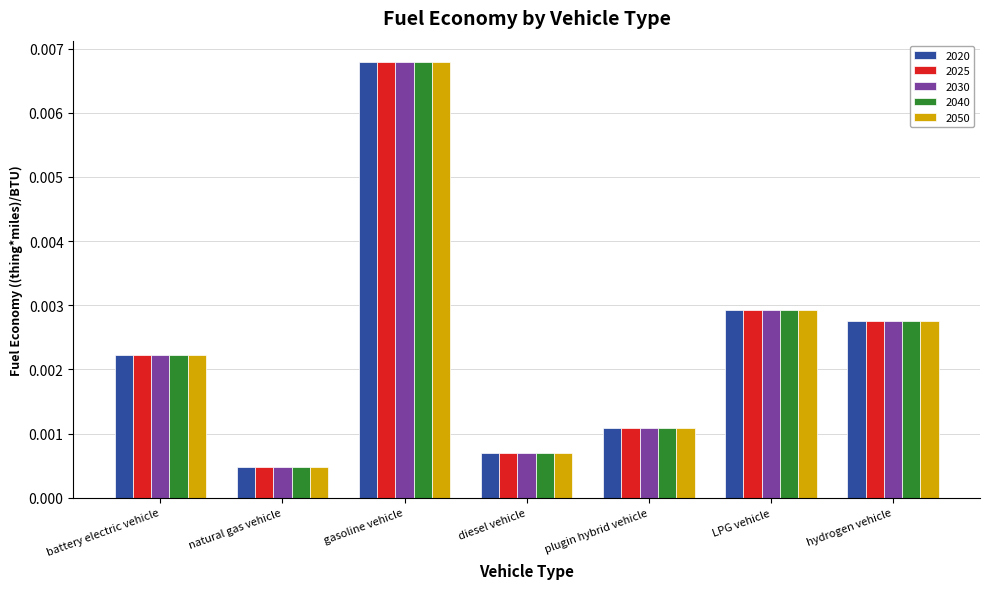

At which label is 2050 closest to 0?

natural gas vehicle